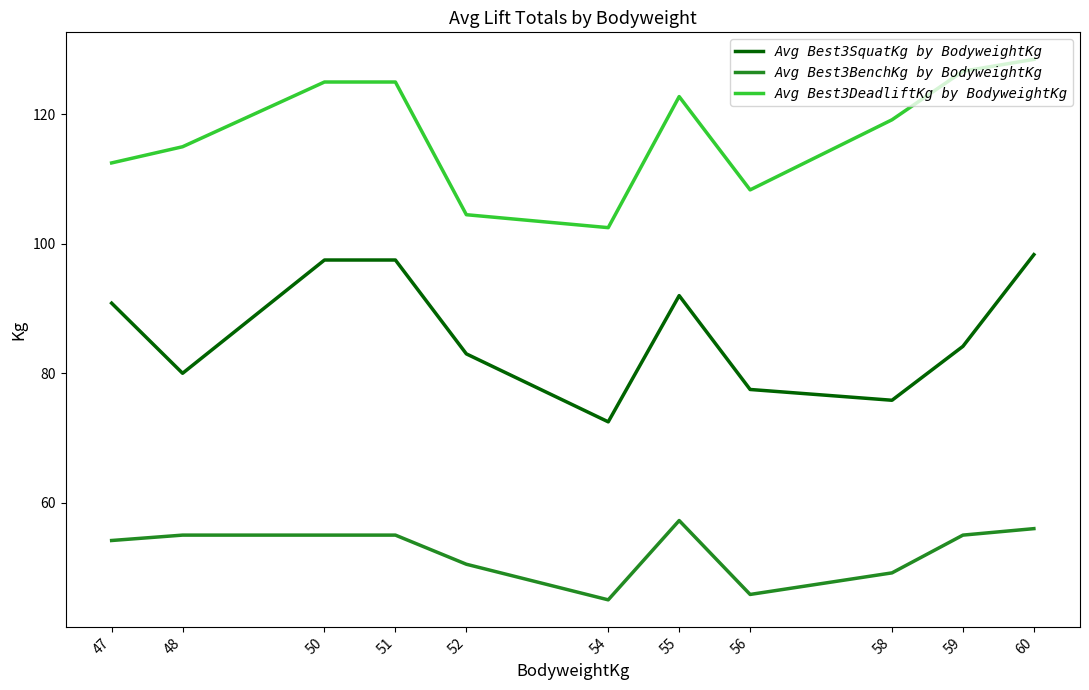

What is the difference between the maximum and minimum values in the Avg Best3SquatKg by BodyweightKg series?

25.8